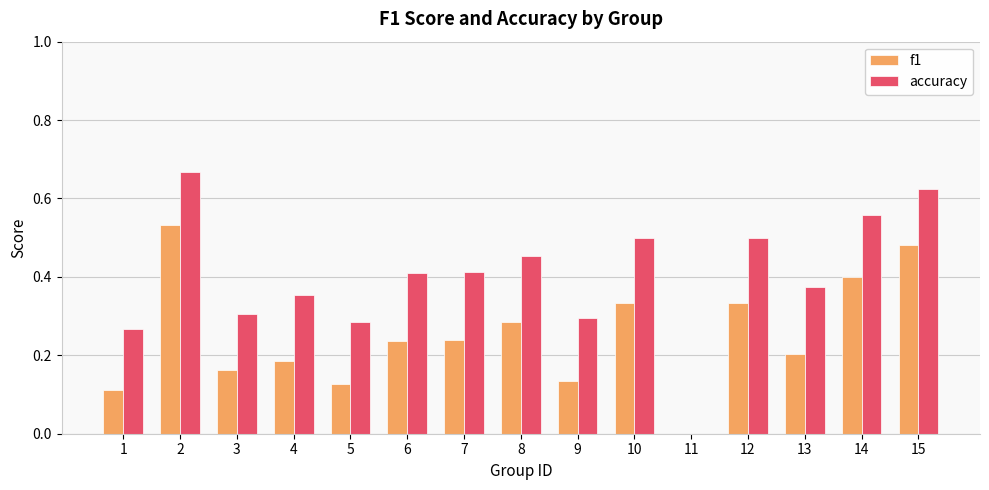

Count the accuracy values in the range 0 to 1.

15